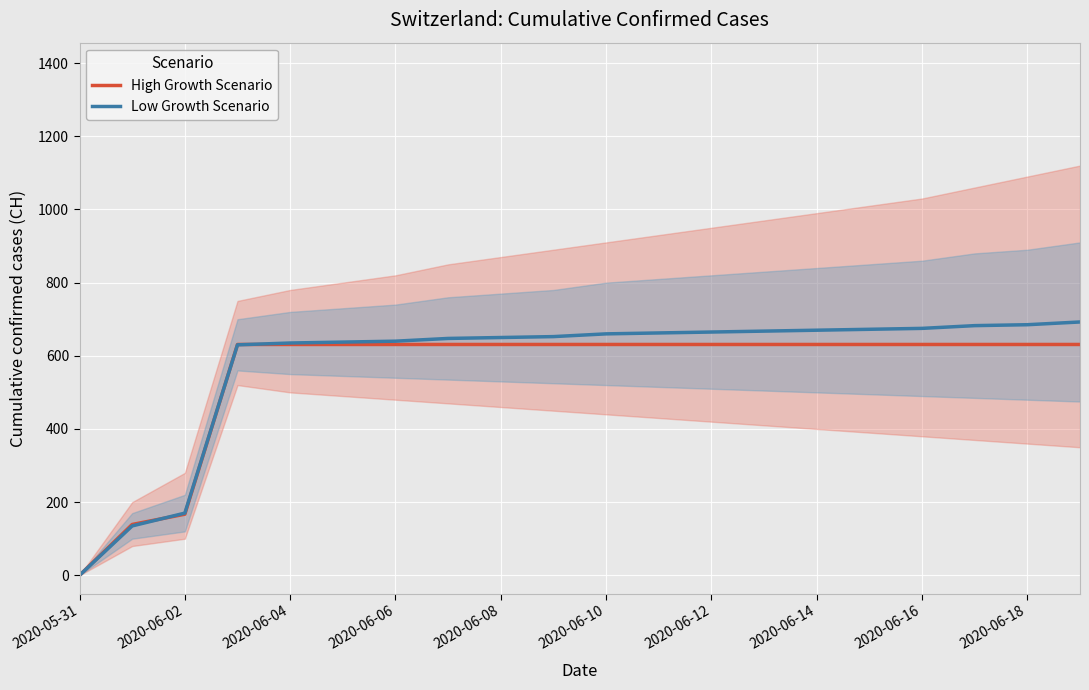

Is it true that High Growth Scenario equals 631.0 at 2020-06-14?

True